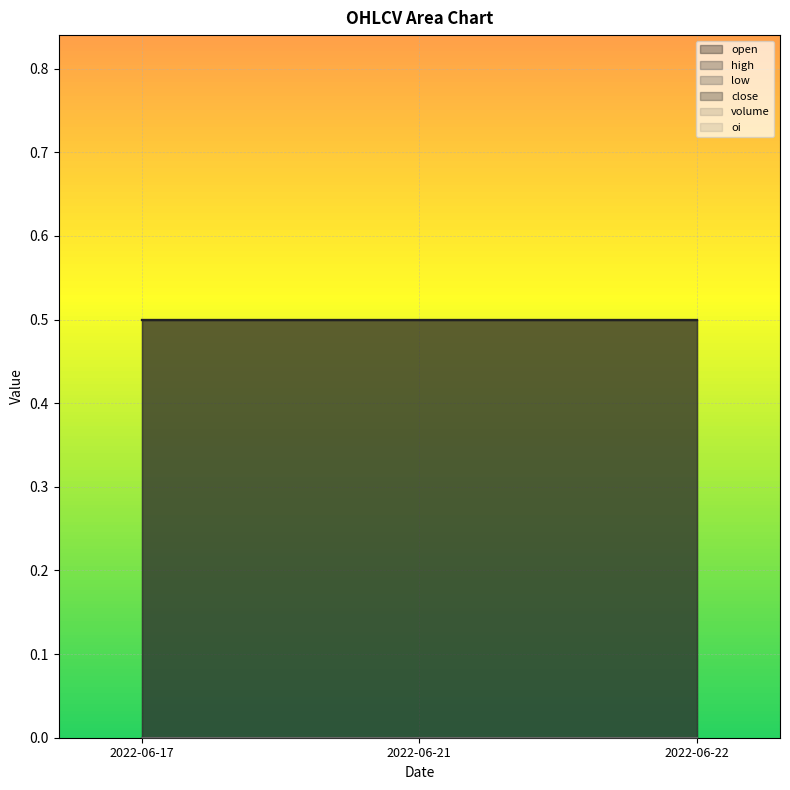

Which category has the lowest value in the volume series?

2022-06-17